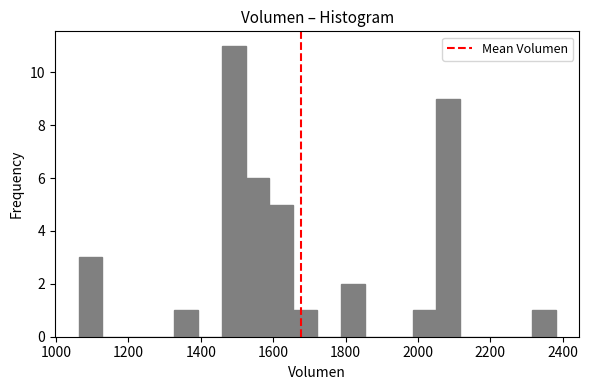

Around what value on the x-axis is the tallest bar? Give the approximate position of its centre, as read against the axis.

1500